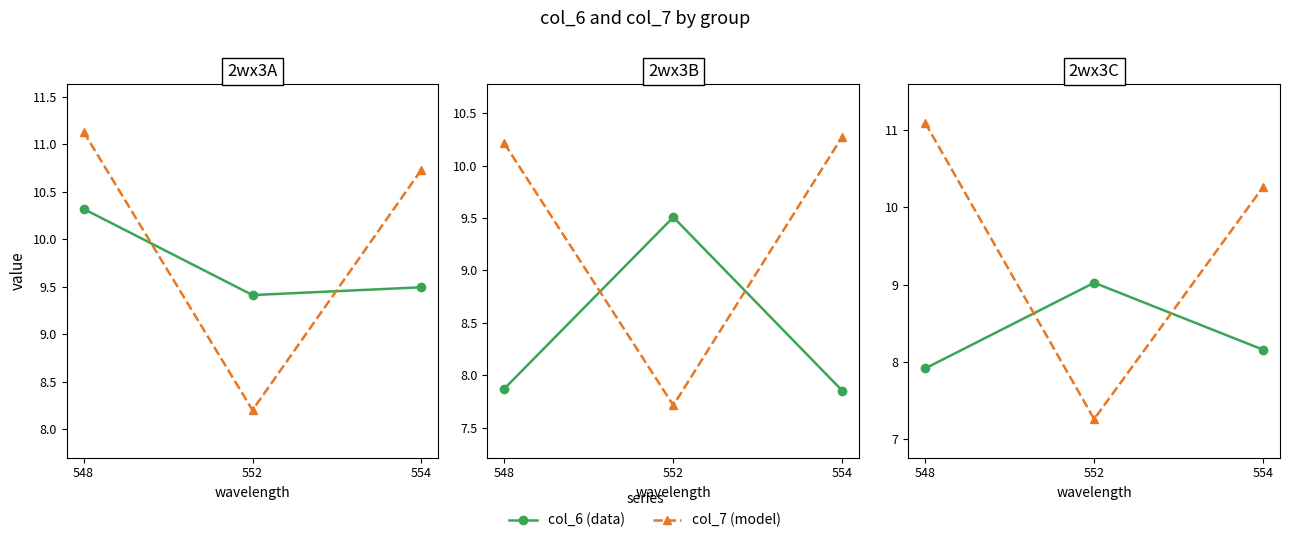

What is the value of the col_6 (data) point at the 1st from the left?

7.9